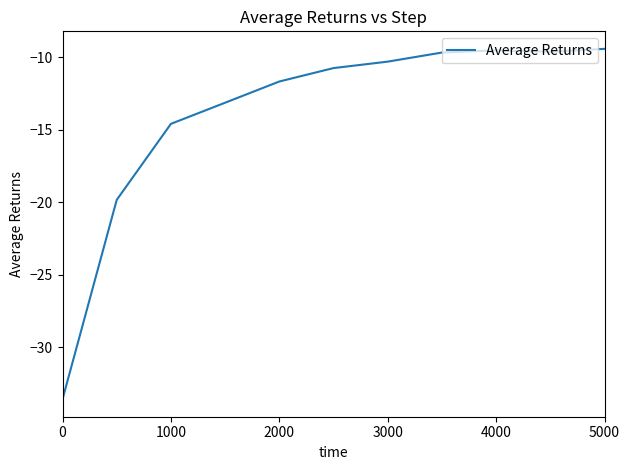

What is the minimum value shown in the chart?

-33.6